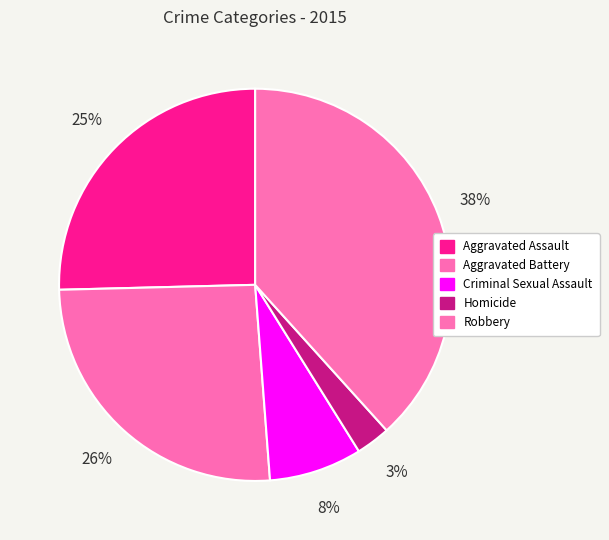

Is the sum of Aggravated Assault and Aggravated Battery greater than half?

Yes